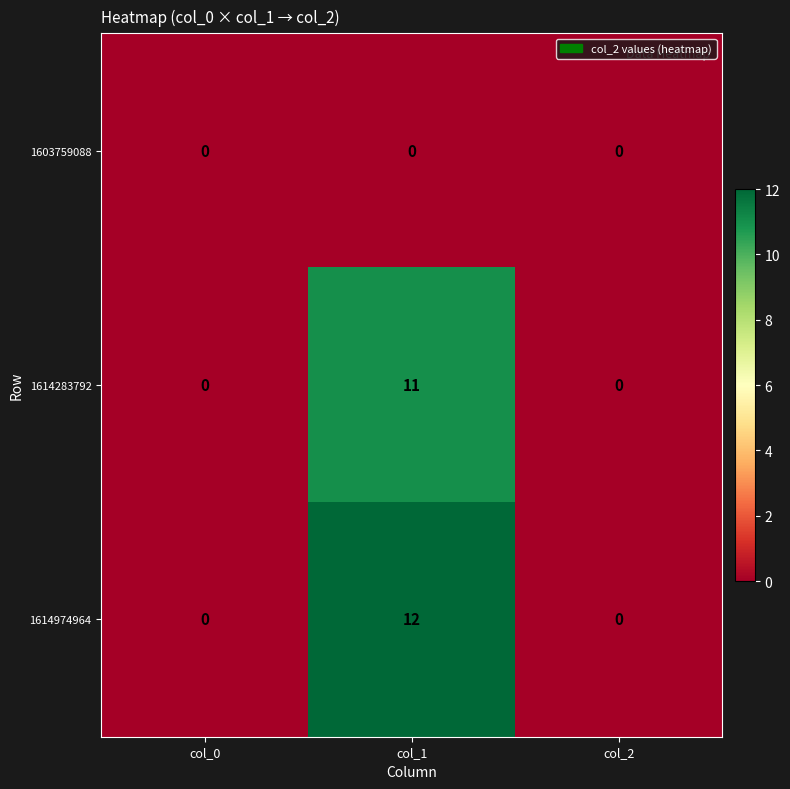

Which series changed the most between col_0 and col_1?

1614974964